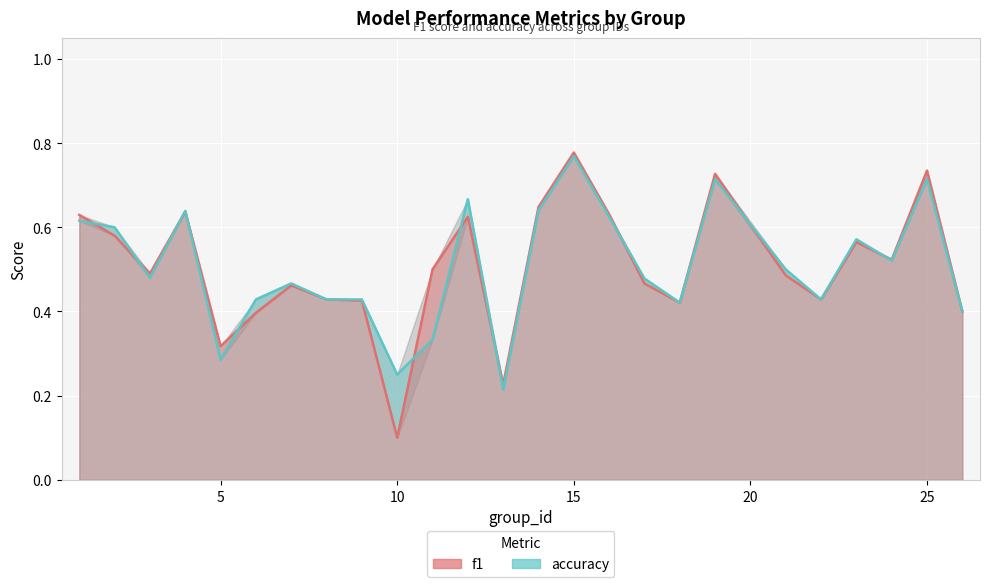

List the series in order of their peak value, lowest first.

accuracy_line, f1_line